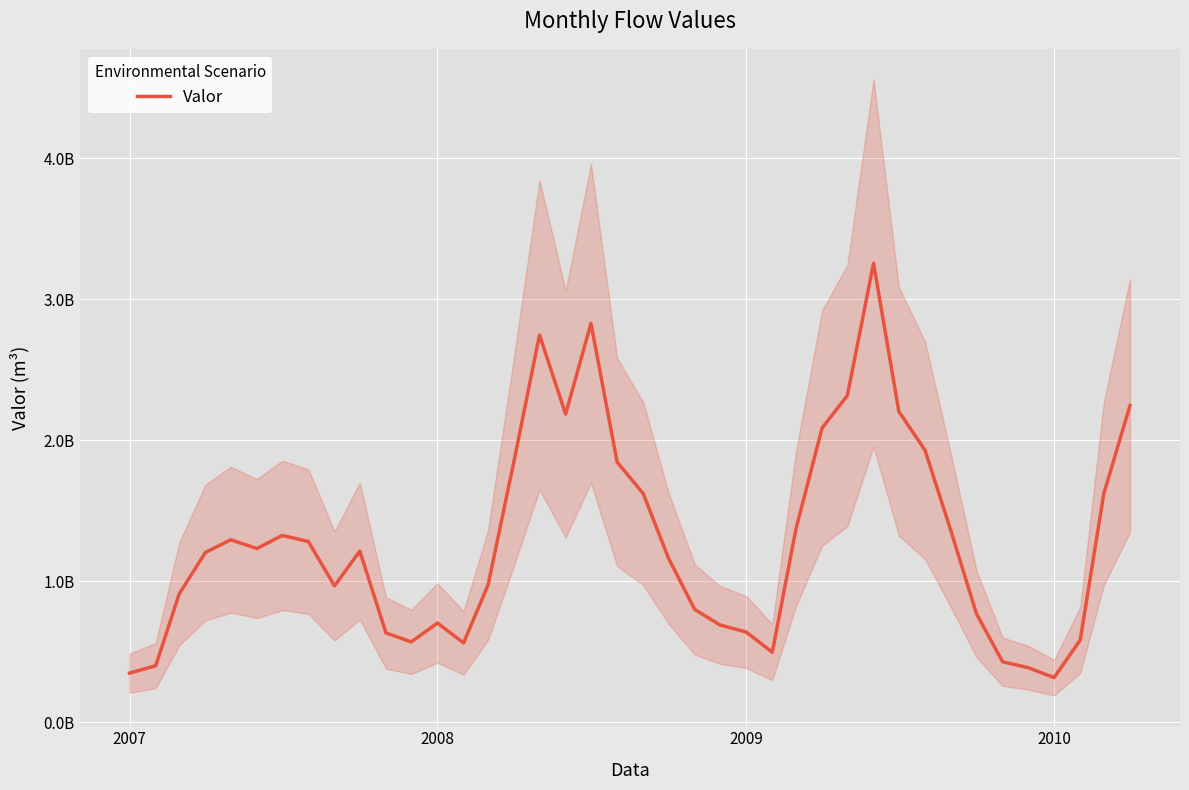

How many interior local peaks (higher than both neighbors) does the data have?

7